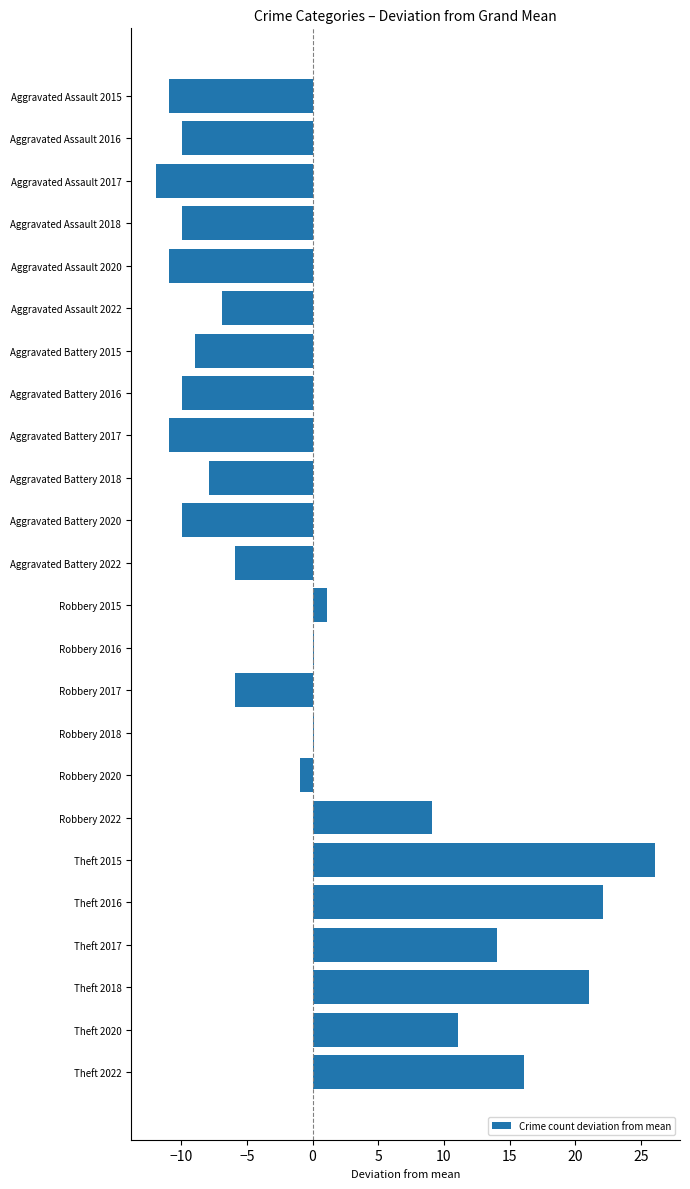

What is the sum of the values at Robbery 2022 and Theft 2017?

23.2